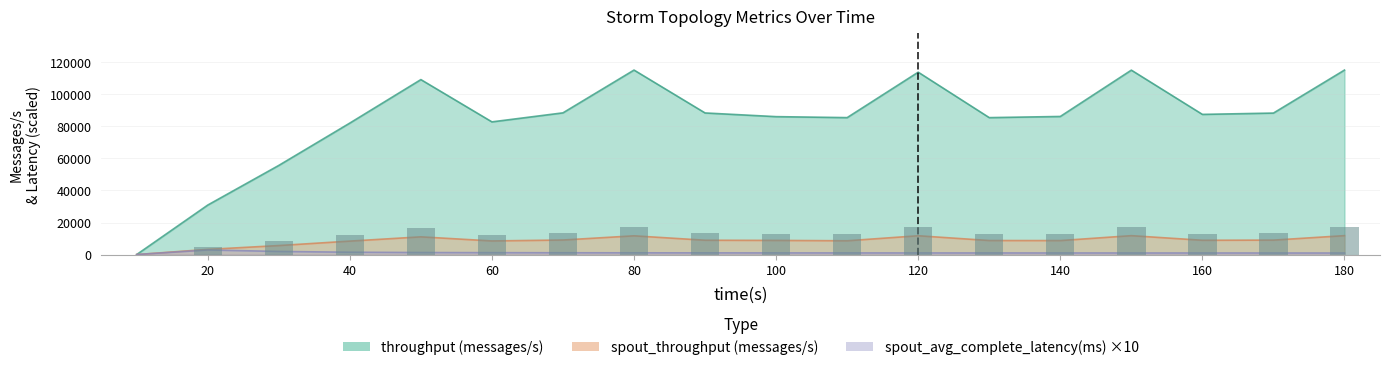

How many series are shown in this chart?

3